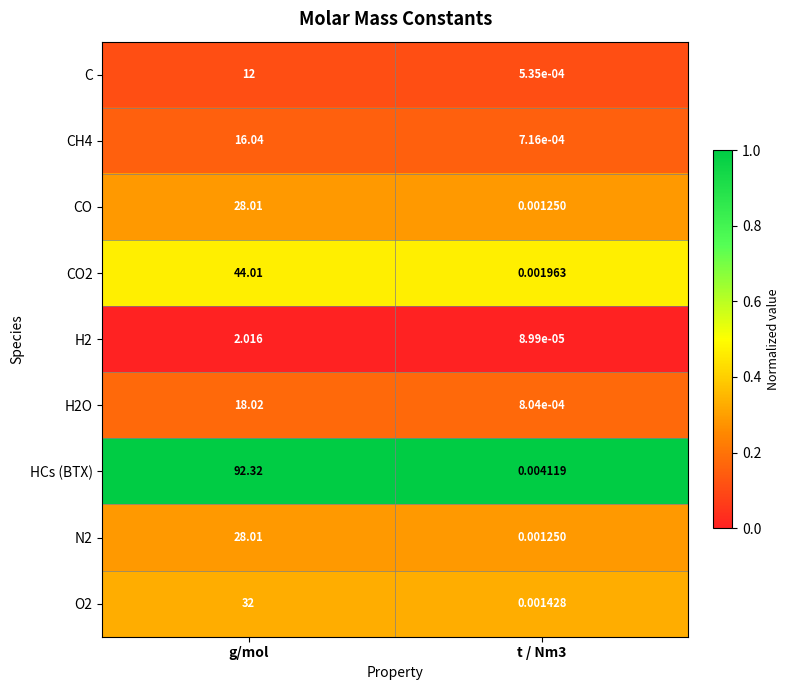

Which series has the widest spread of values?

HCs (BTX)